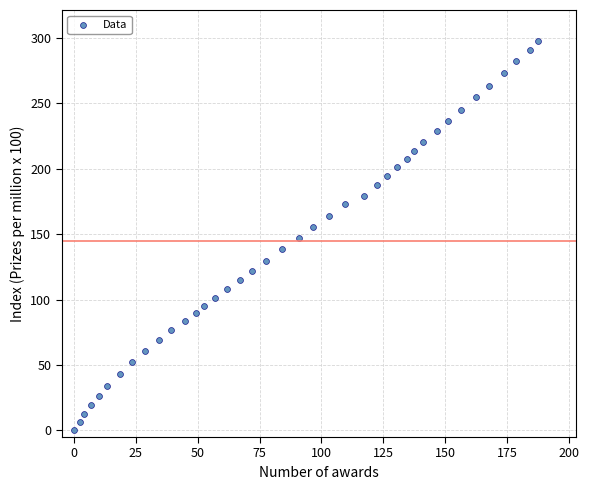

What is the range of X values (max minus min)?

187.7